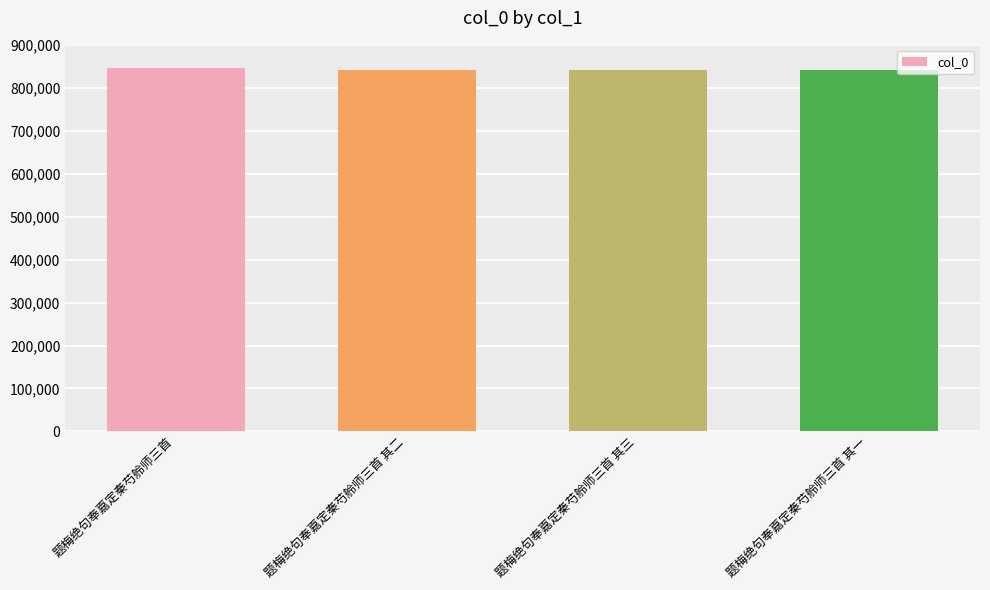

What is the ratio of the value at 题梅绝句奉嘉定秦芍舲师三首 其二 to the value at 题梅绝句奉嘉定秦芍舲师三首?

1.0